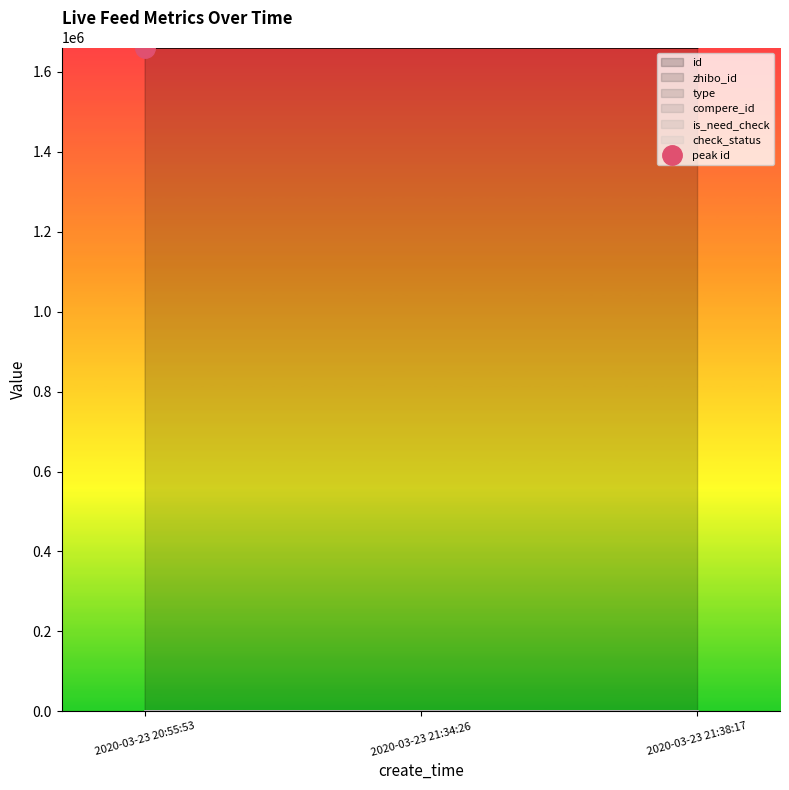

The value of check_status at 2020-03-23 21:38:17 is 1. True or false?

True